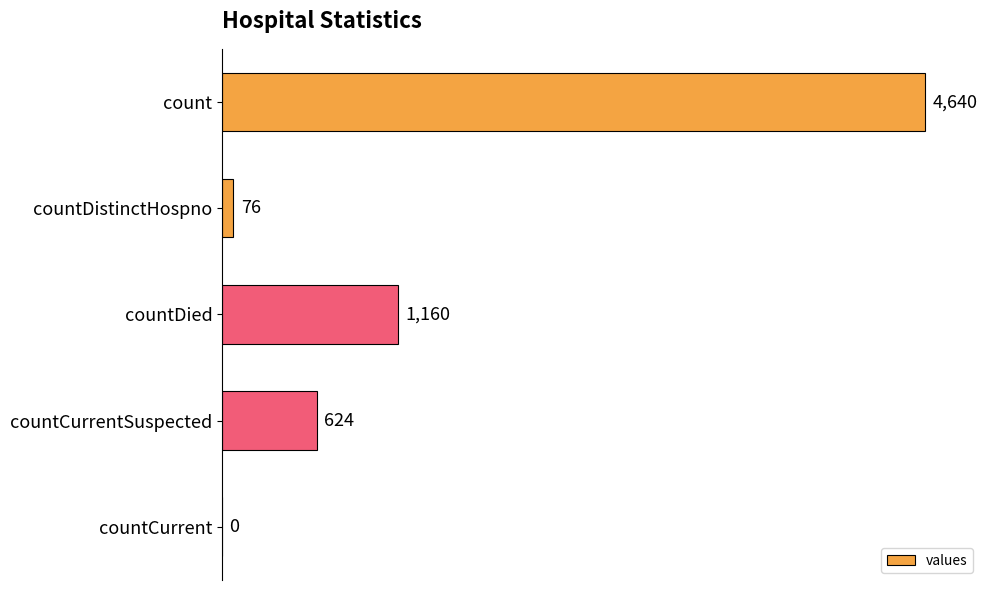

Where is the data nearest to the value 2320?

countDied